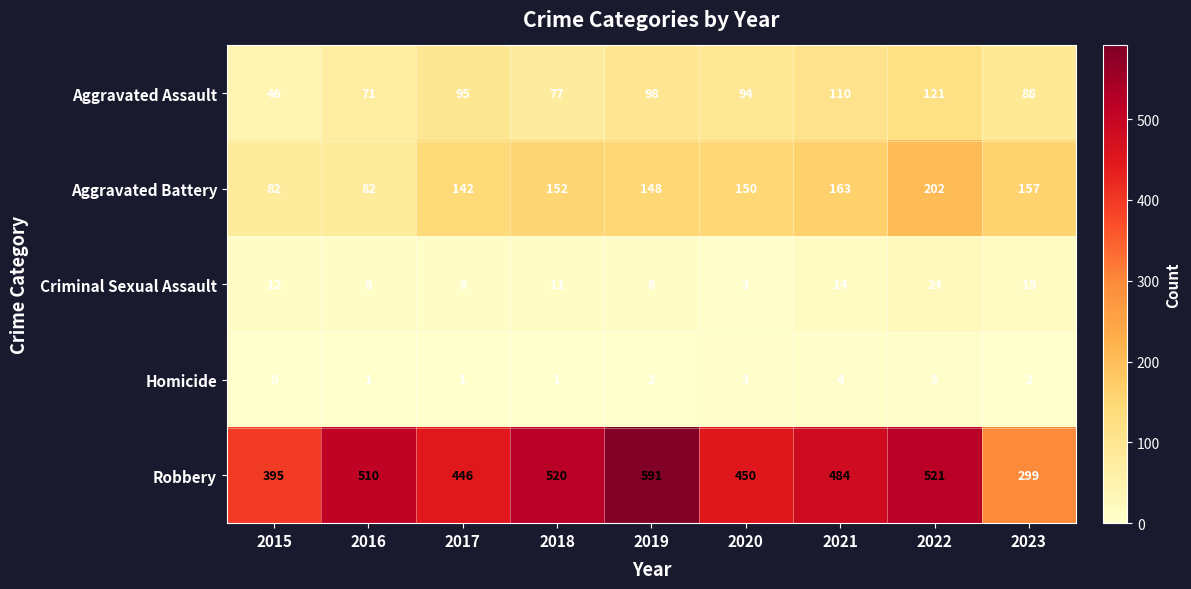

Where is Robbery nearest to the value 445?

2017